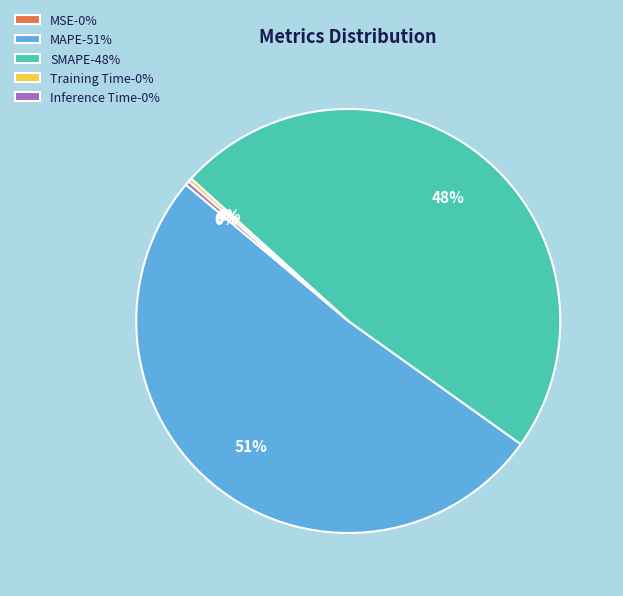

To the nearest percent, what portion does SMAPE-48% represent?

48%